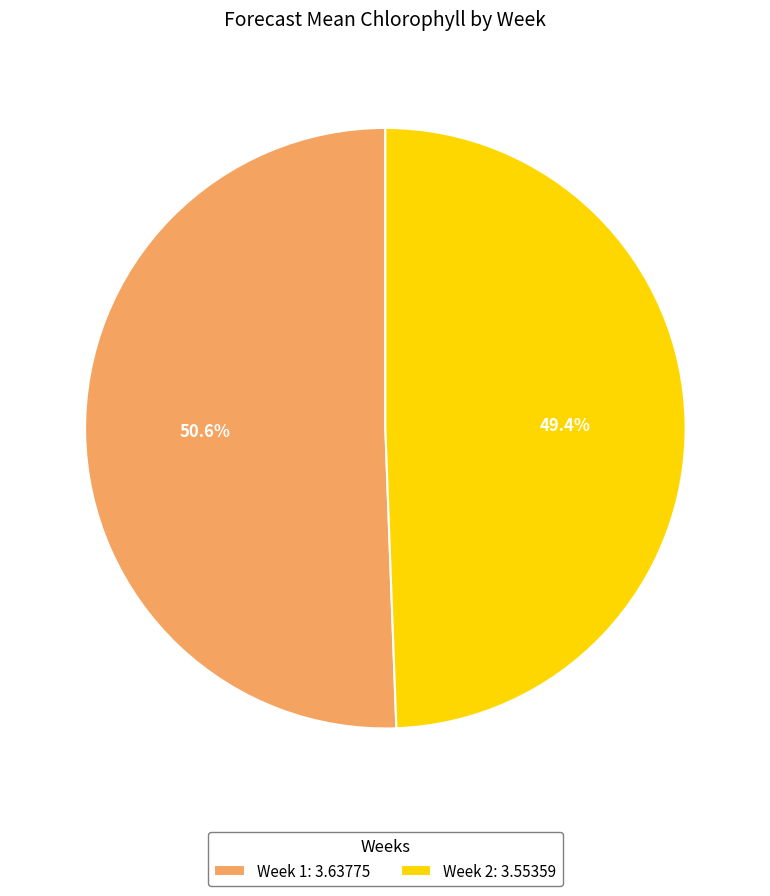

Which slice represents more than half of the pie?

Week 1